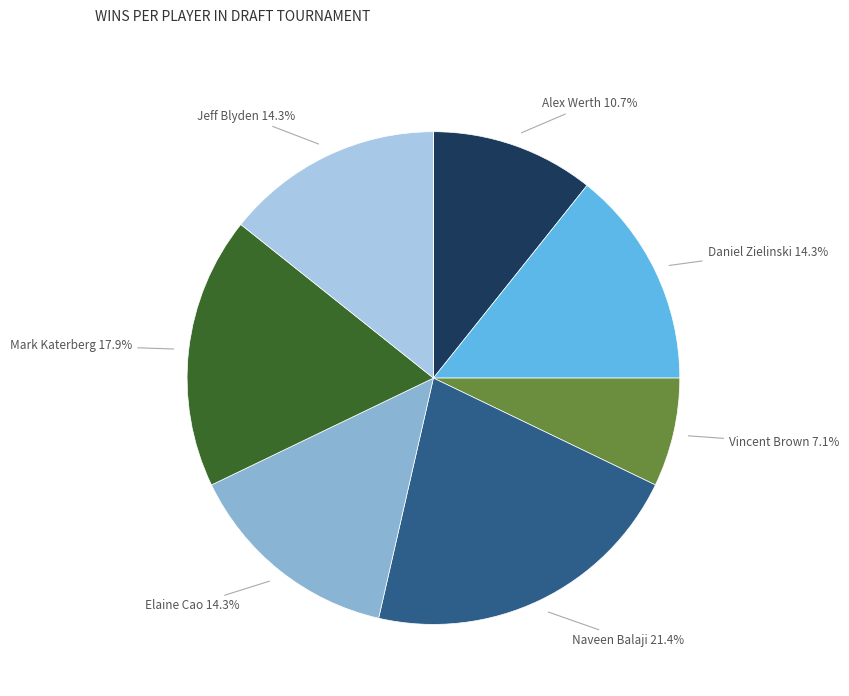

Is there any slice that represents more than half of the pie?

No